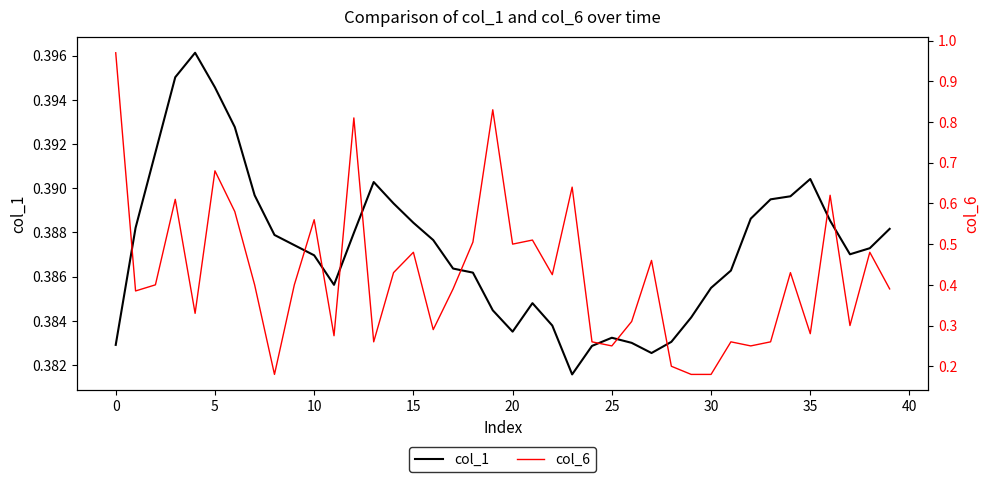

Is this an area chart (filled region under the line)?

No